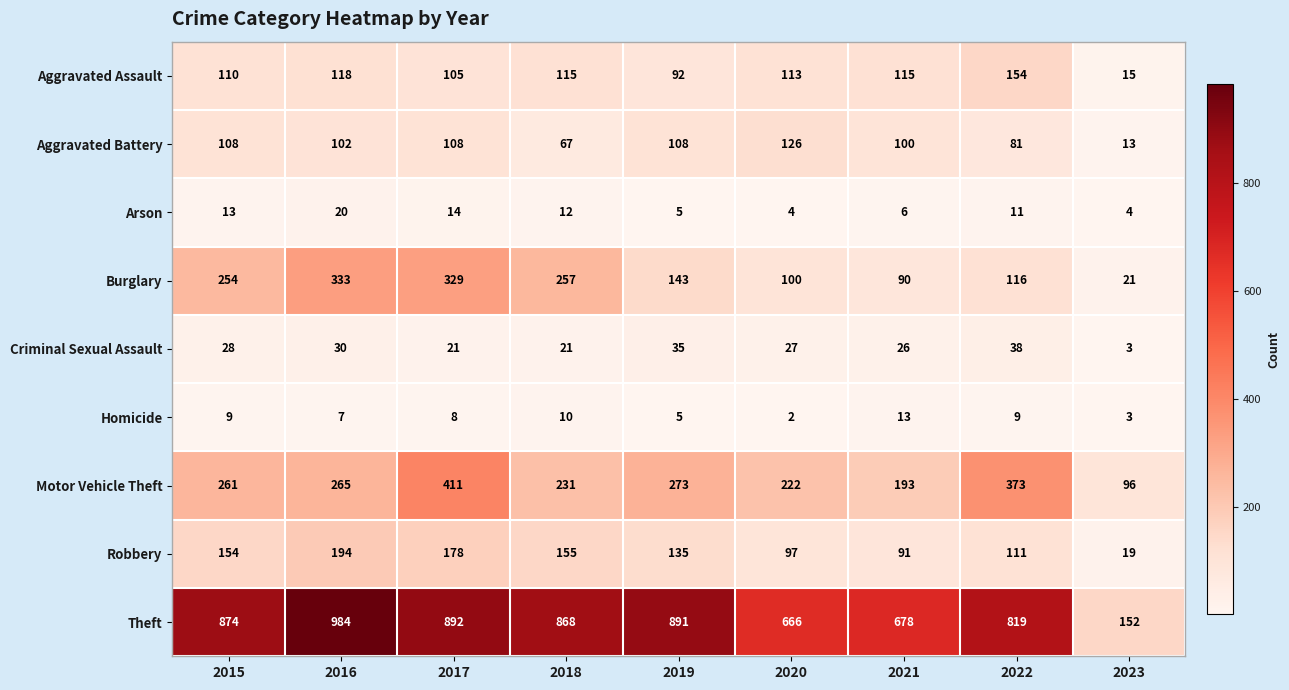

Rank the series at 2015 from highest to lowest value.

Theft, Motor Vehicle Theft, Burglary, Robbery, Aggravated Assault, Aggravated Battery, Criminal Sexual Assault, Arson, Homicide